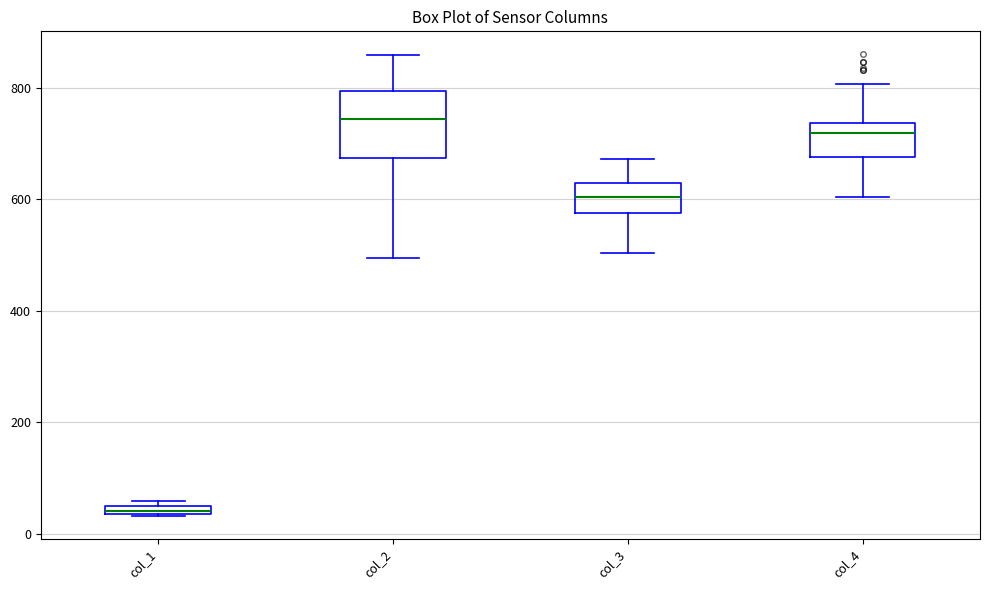

Comparing the boxes themselves (not the whiskers), which one is the tallest?

col_2